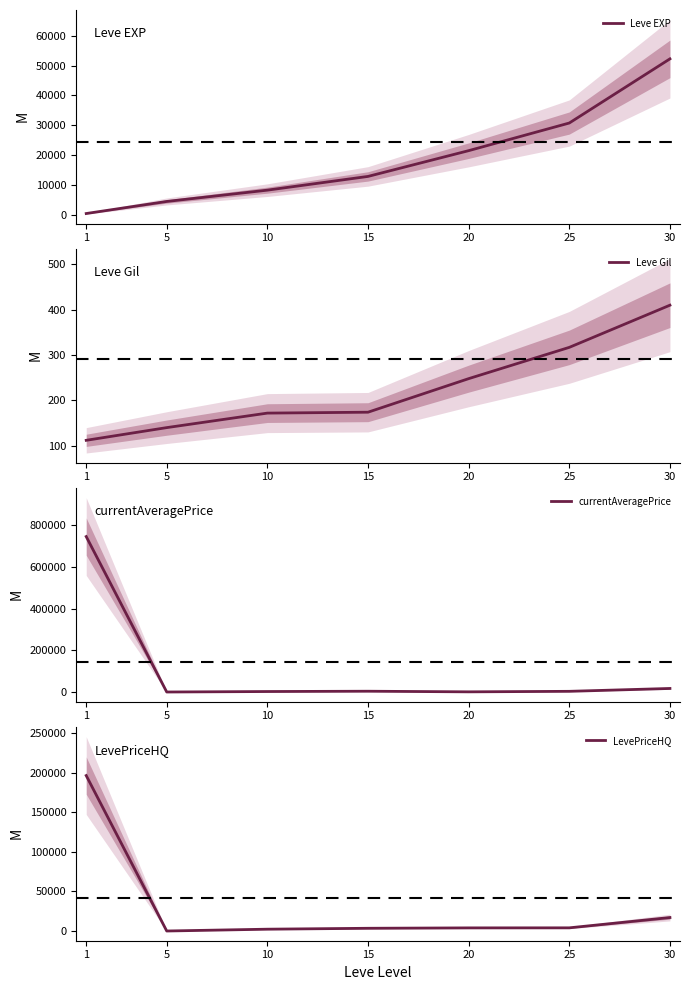

At how many categories does at least one series exceed 74991?

1